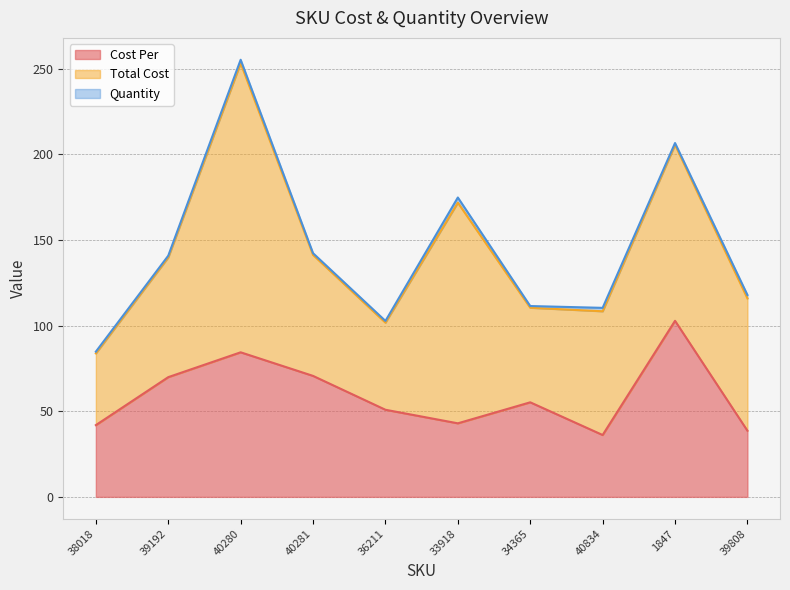

List the series in order of their overall mean, lowest first.

Quantity, Cost Per, Total Cost